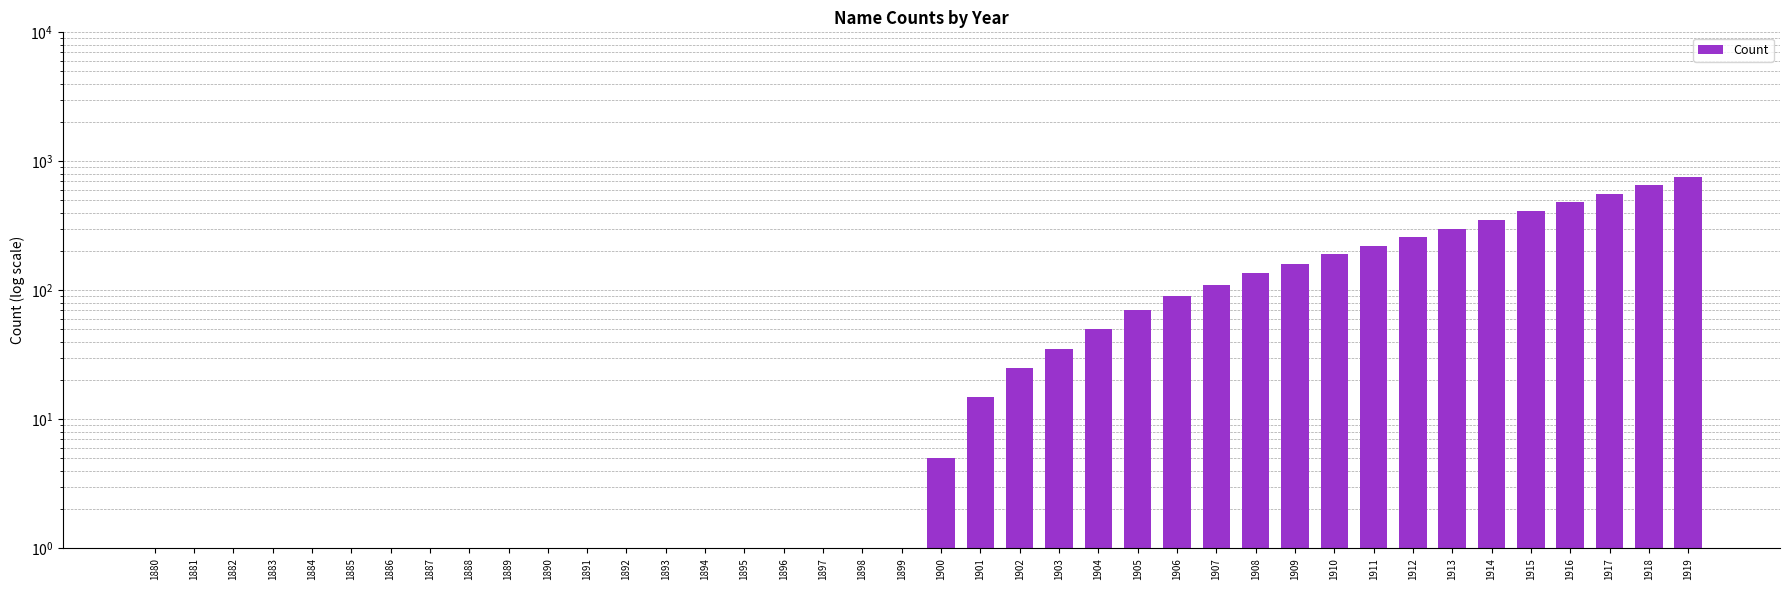

List the labels in order of value, smallest first.

1880, 1881, 1882, 1883, 1884, 1885, 1886, 1887, 1888, 1889, 1890, 1891, 1892, 1893, 1894, 1895, 1896, 1897, 1898, 1899, 1900, 1901, 1902, 1903, 1904, 1905, 1906, 1907, 1908, 1909, 1910, 1911, 1912, 1913, 1914, 1915, 1916, 1917, 1918, 1919